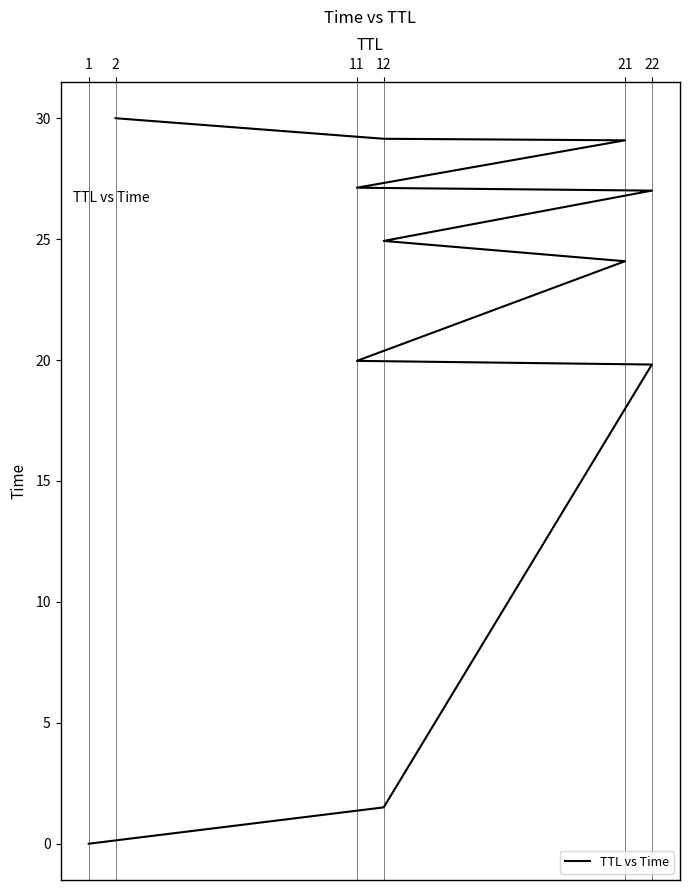

How many lines are shown in the chart?

1